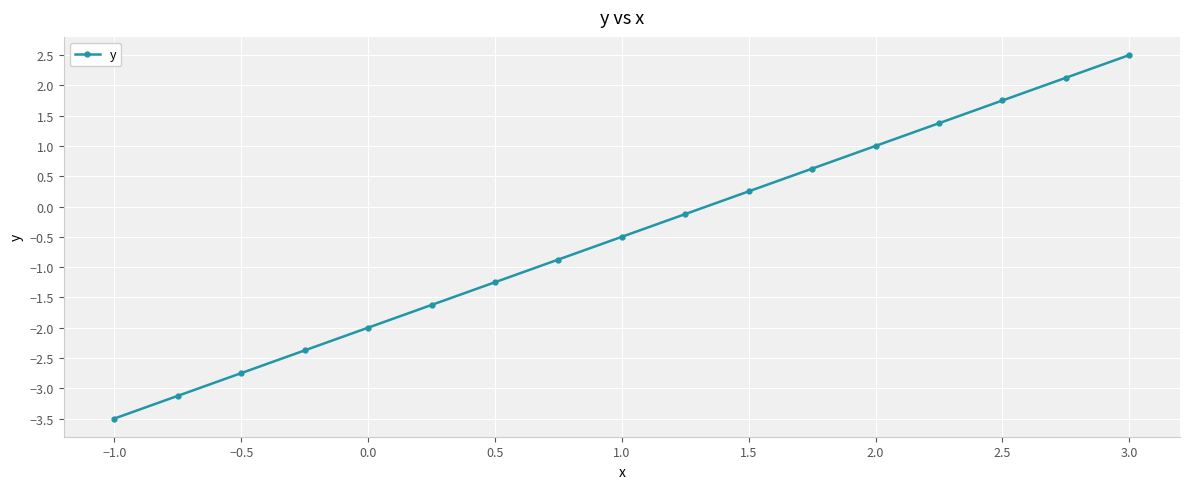

What is the difference between the maximum and minimum values?

6.0